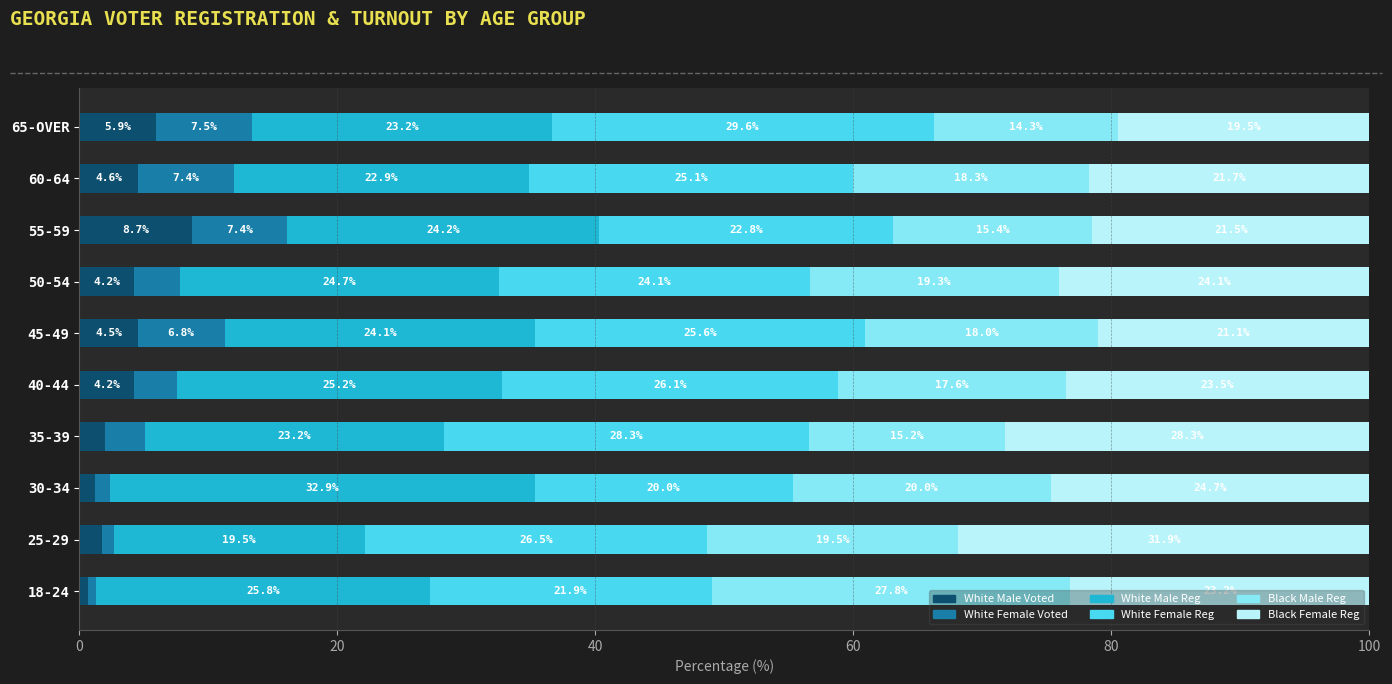

What is the average value of the White Male Voted series?

3.8